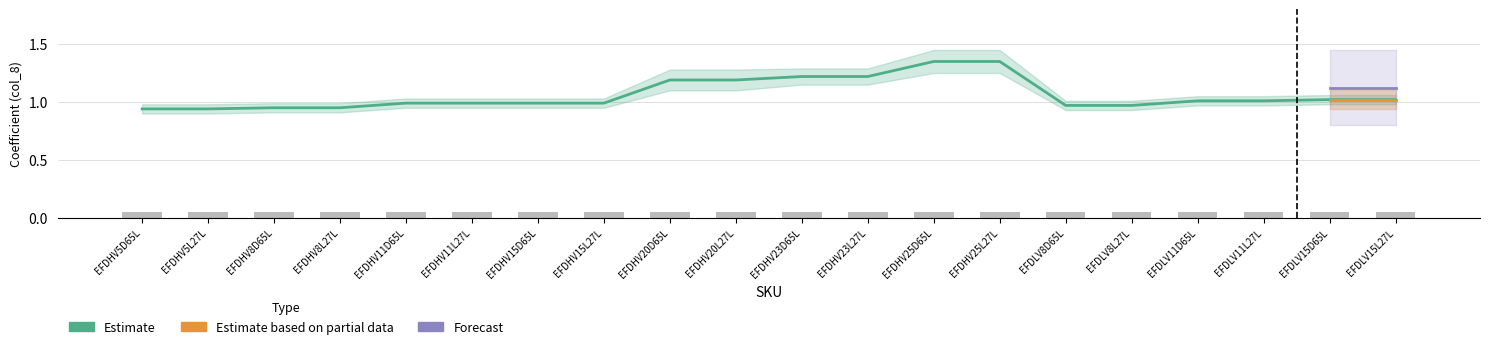

Which series has the largest total across all categories?

Estimate